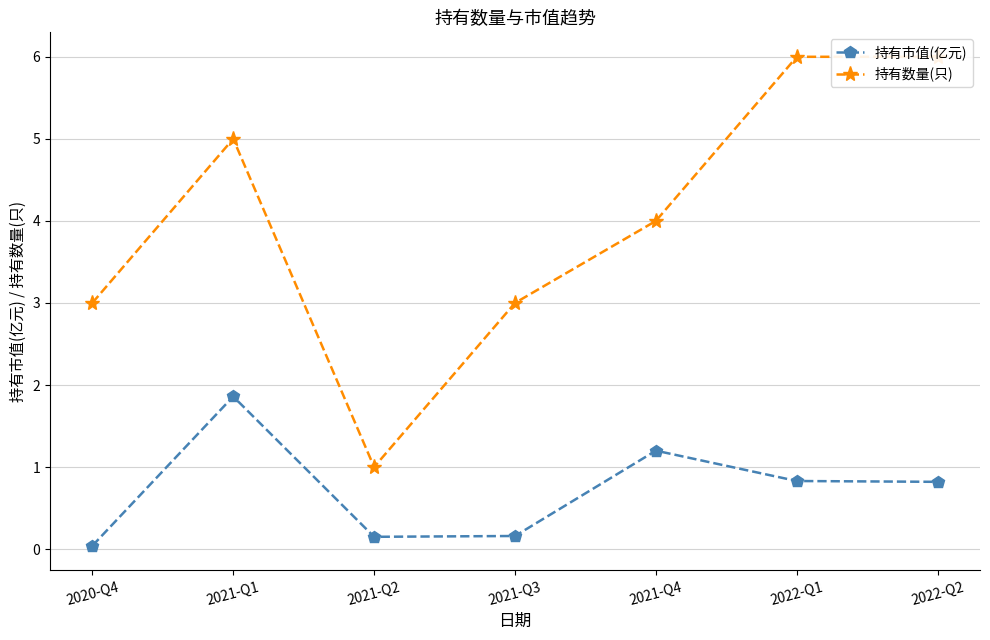

Rank the categories by 持有数量(只) value from highest to lowest.

2022-Q1, 2022-Q2, 2021-Q1, 2021-Q4, 2020-Q4, 2021-Q3, 2021-Q2